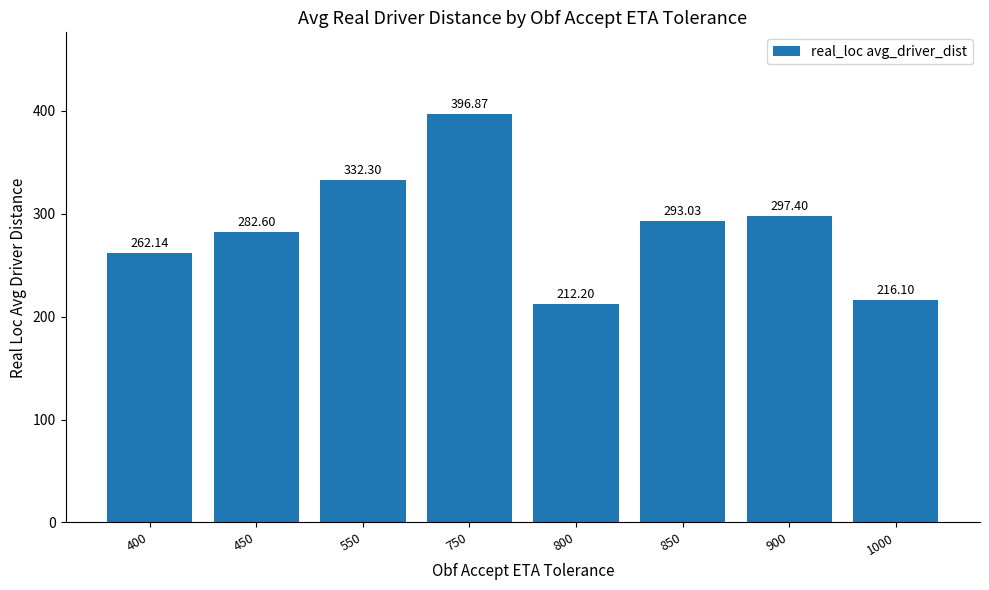

The chart shows a value of 332.3 at 550. True or false?

True